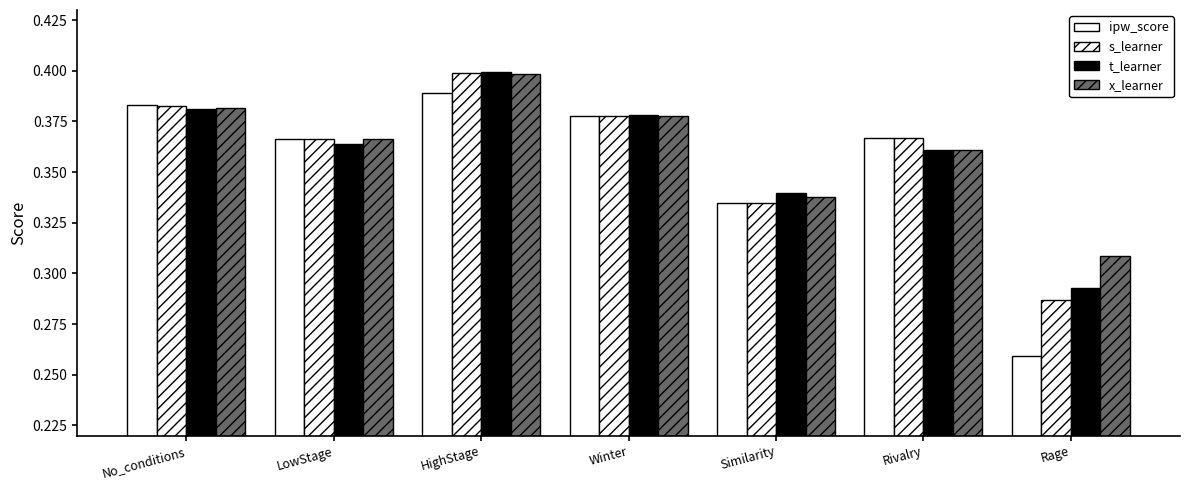

Are the bars horizontal?

No